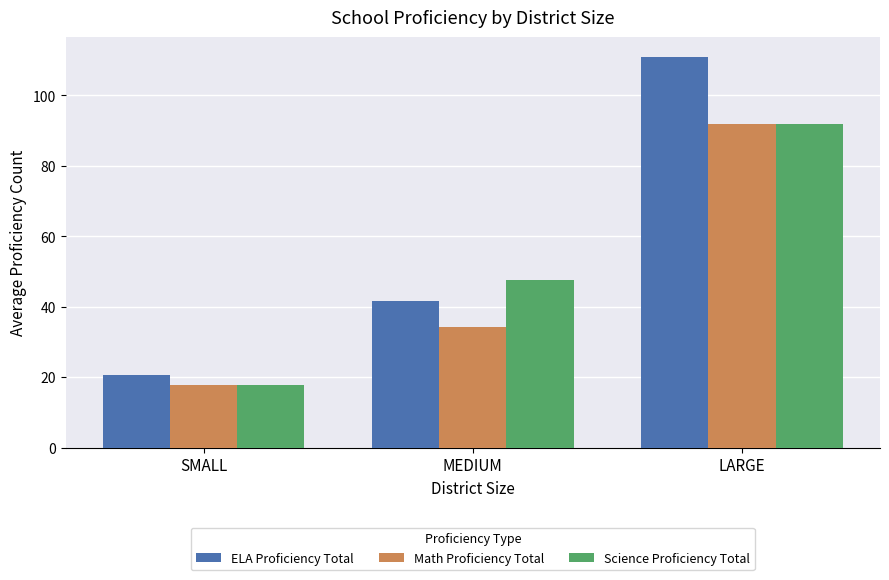

True or false: ELA Proficiency Total has a value of 188.3 at LARGE.

False